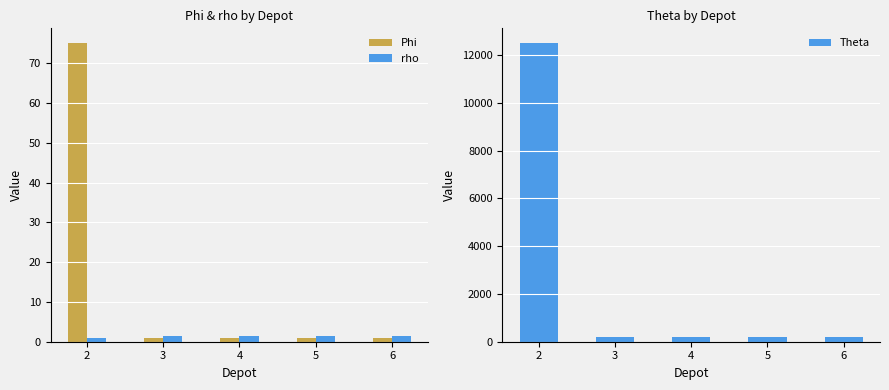

At how many categories does at least one series exceed 11324?

1